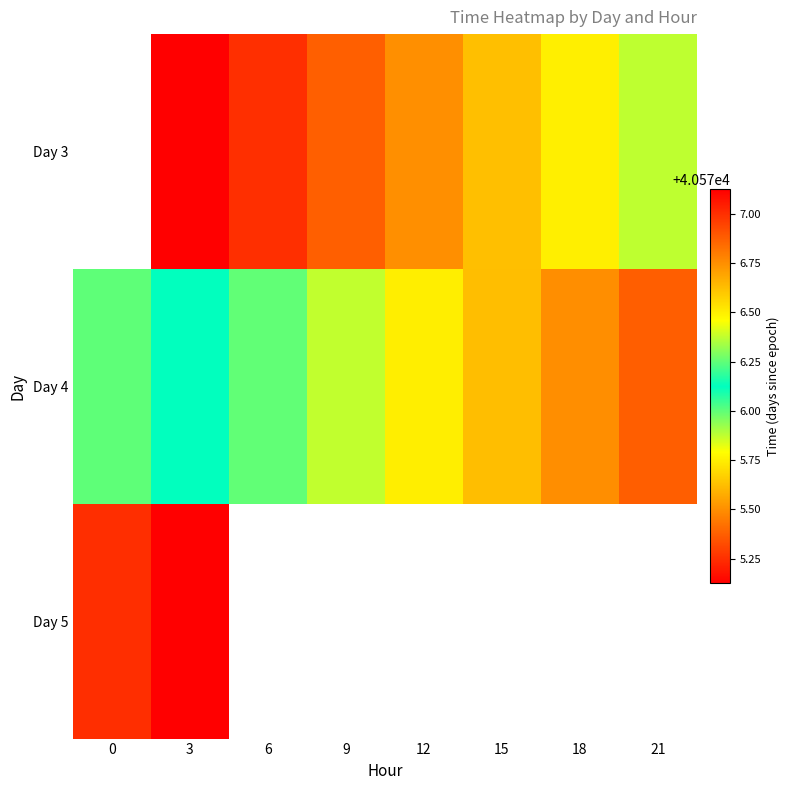

How many data points does each series have?

8